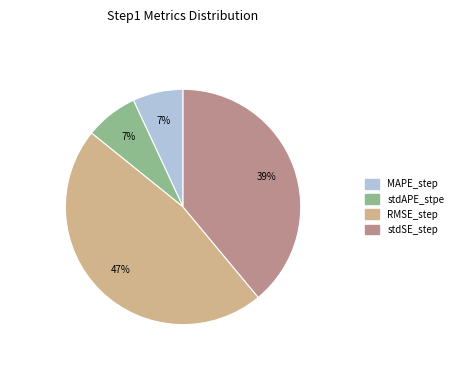

To the nearest percent, what is the combined percentage of stdAPE_stpe and stdSE_step?

46%